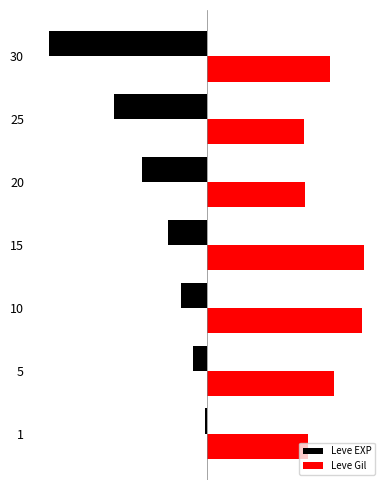

What are all the series names shown in the legend?

Leve EXP, Leve Gil